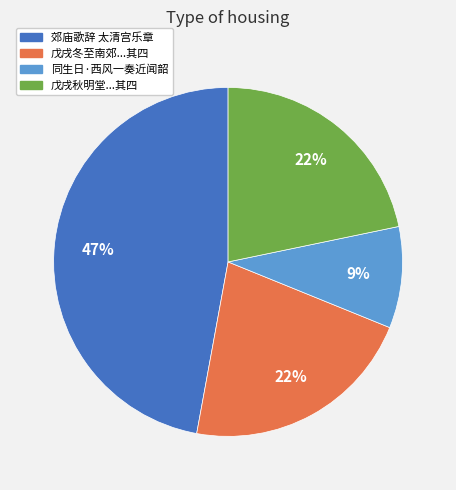

Is there any slice that represents more than half of the pie?

No